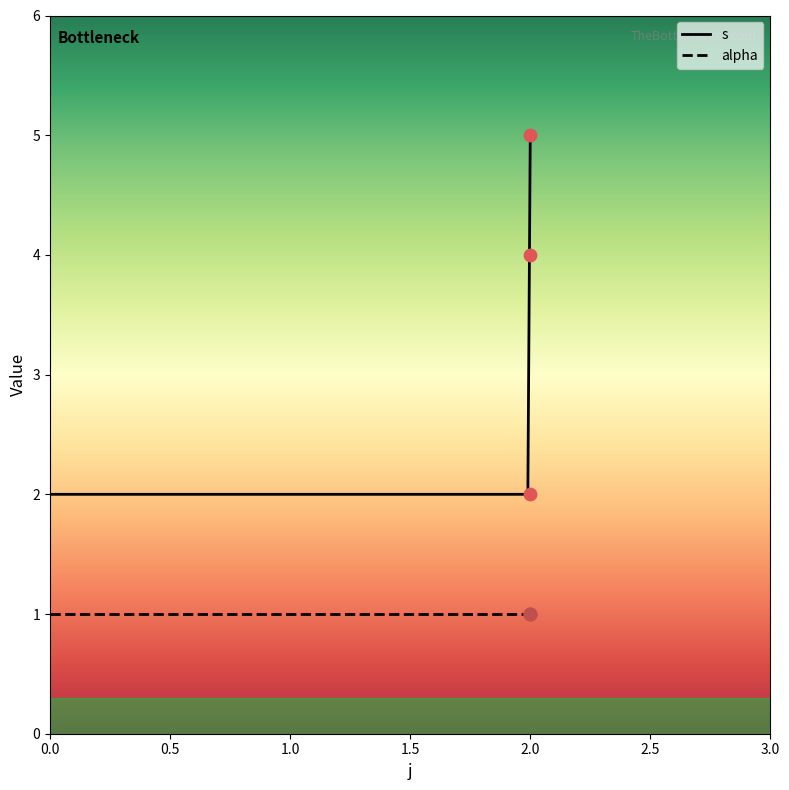

What is the change in value from 2 to 2?

+2